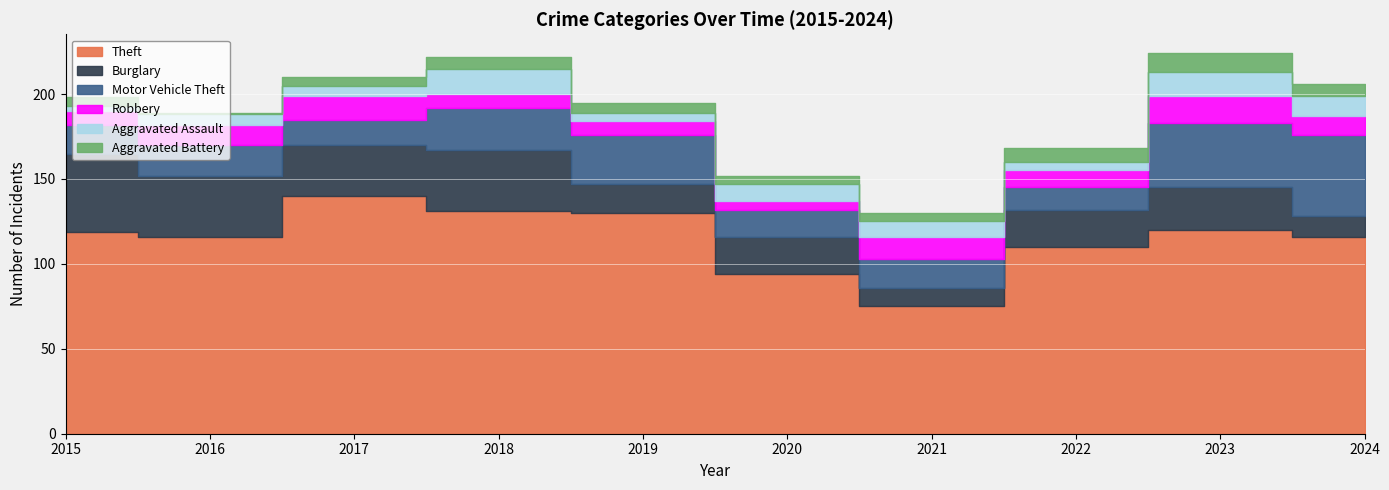

True or false: Motor Vehicle Theft and Aggravated Battery cross at least once.

False